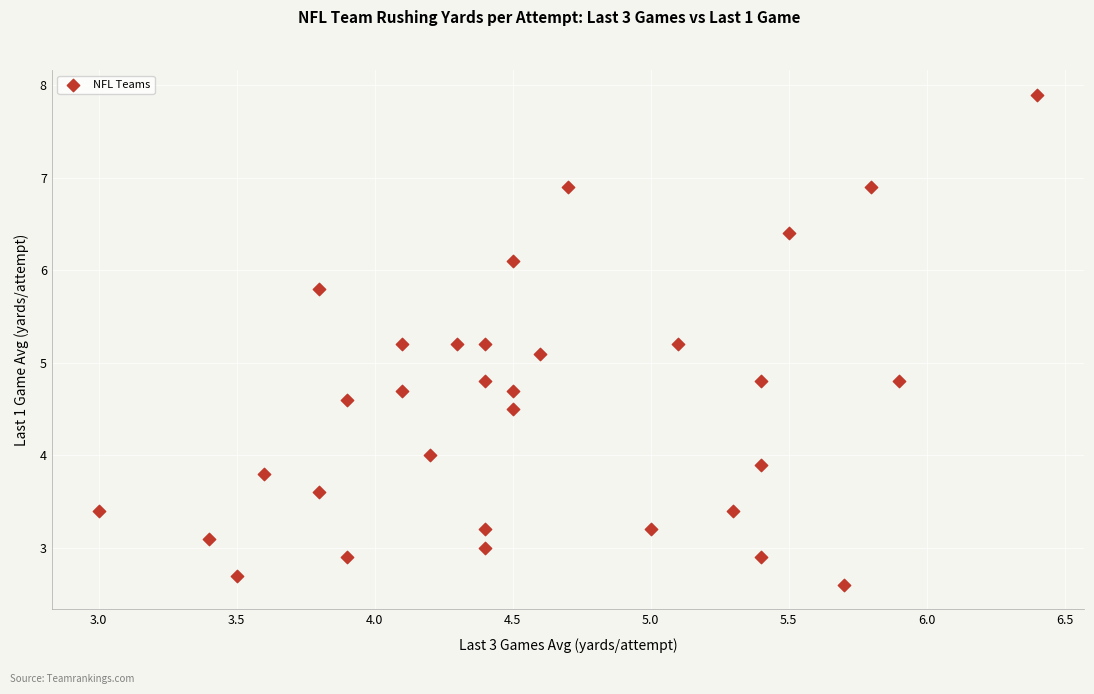

What Y value in the scatter plot is closest to 5?

5.1